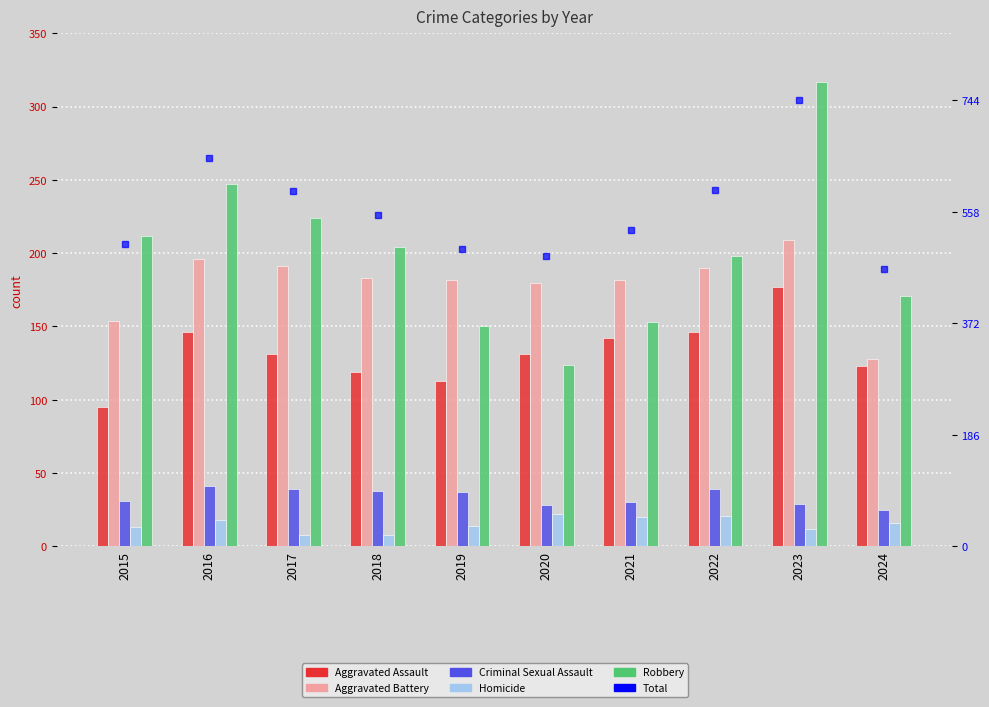

Where is Robbery nearest to the value 220?

2017